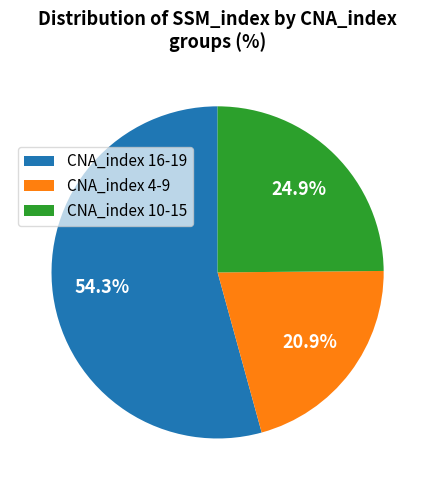

Which has a higher value, CNA_index 16-19 or CNA_index 4-9?

CNA_index 16-19